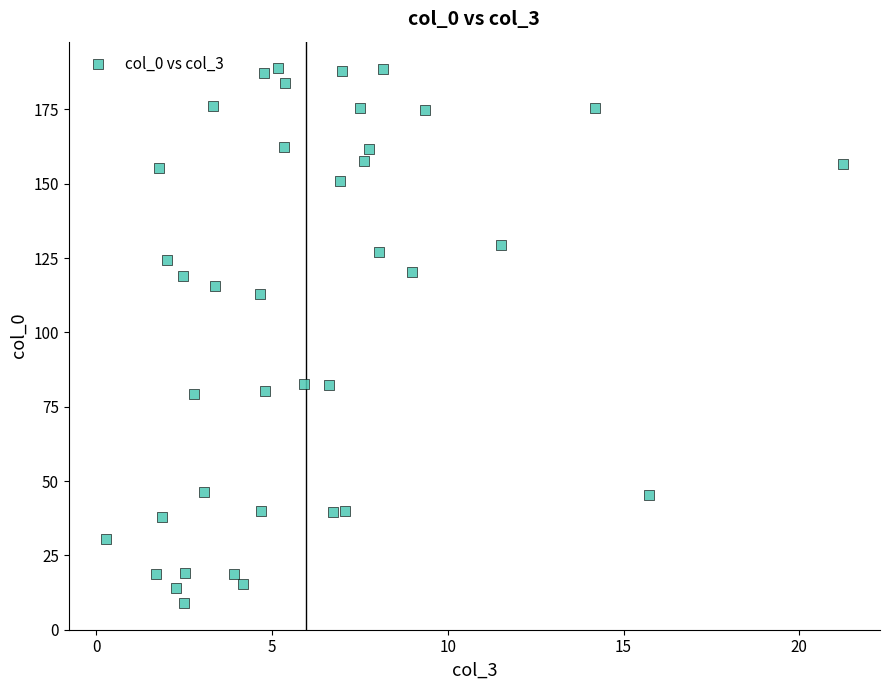

What is the range of Y values (max minus min)?

179.8